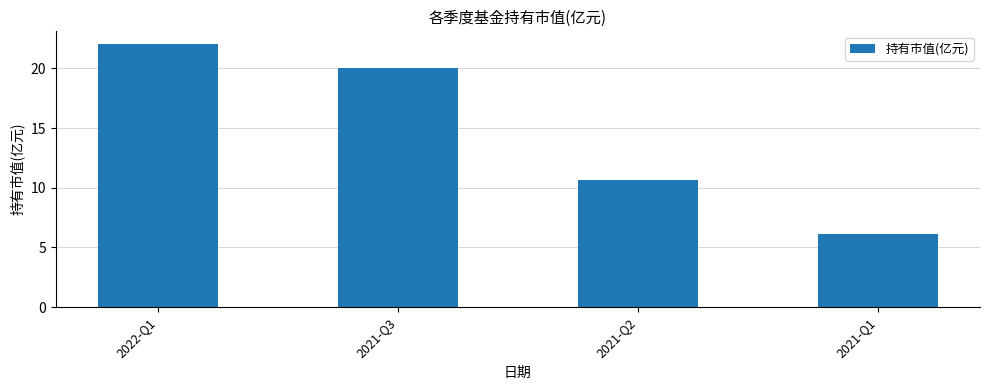

Which category has the lowest value across all series?

2021-Q1